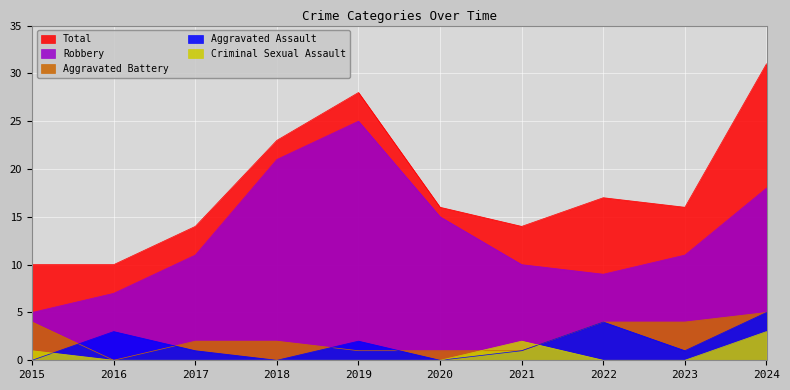

True or false: Robbery and Aggravated Battery cross at least once.

False